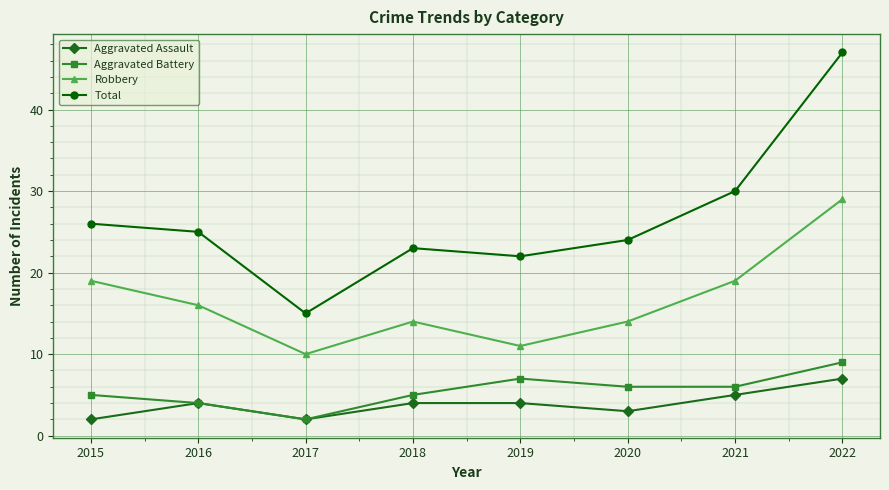

What are all the series names shown in the legend?

Aggravated Assault, Aggravated Battery, Robbery, Total